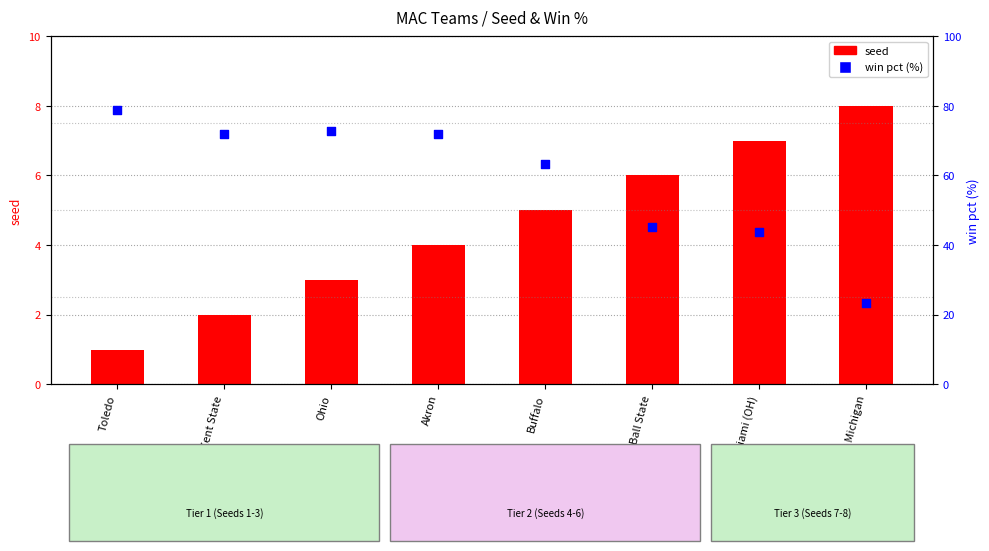

At how many categories does at least one series exceed 9?

8